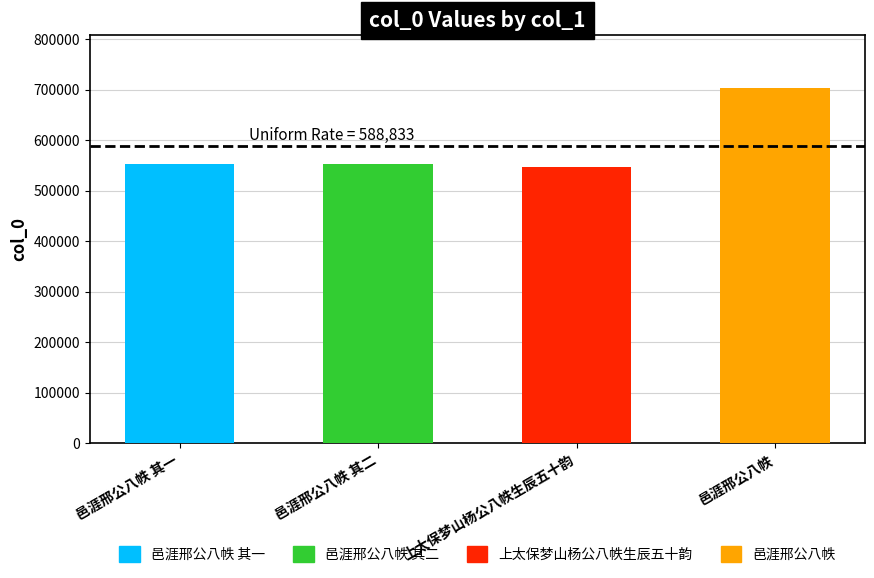

What is the sum of all values?

2355334